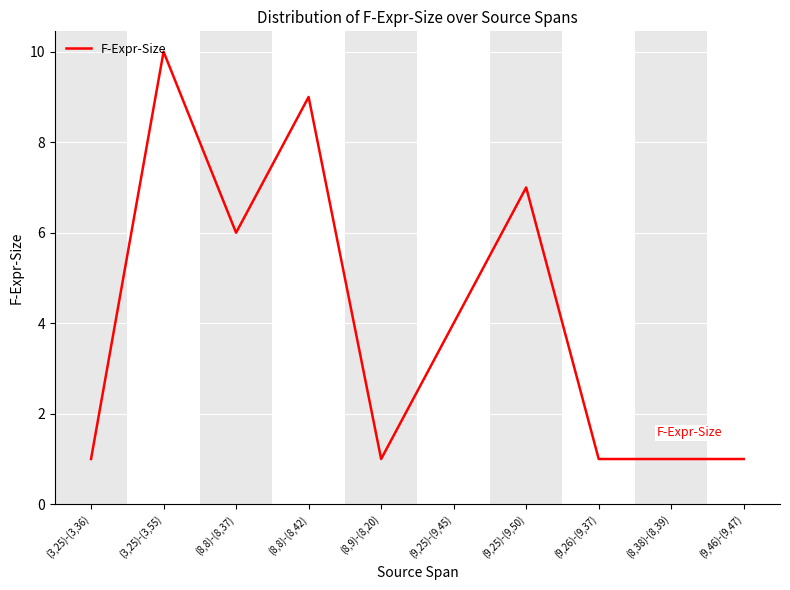

What is the minimum value shown in the chart?

1